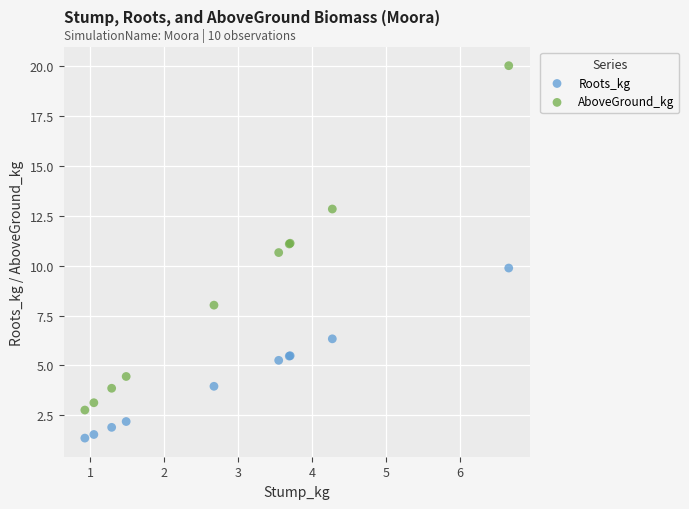

Which series has the widest spread of Y values?

AboveGround_kg